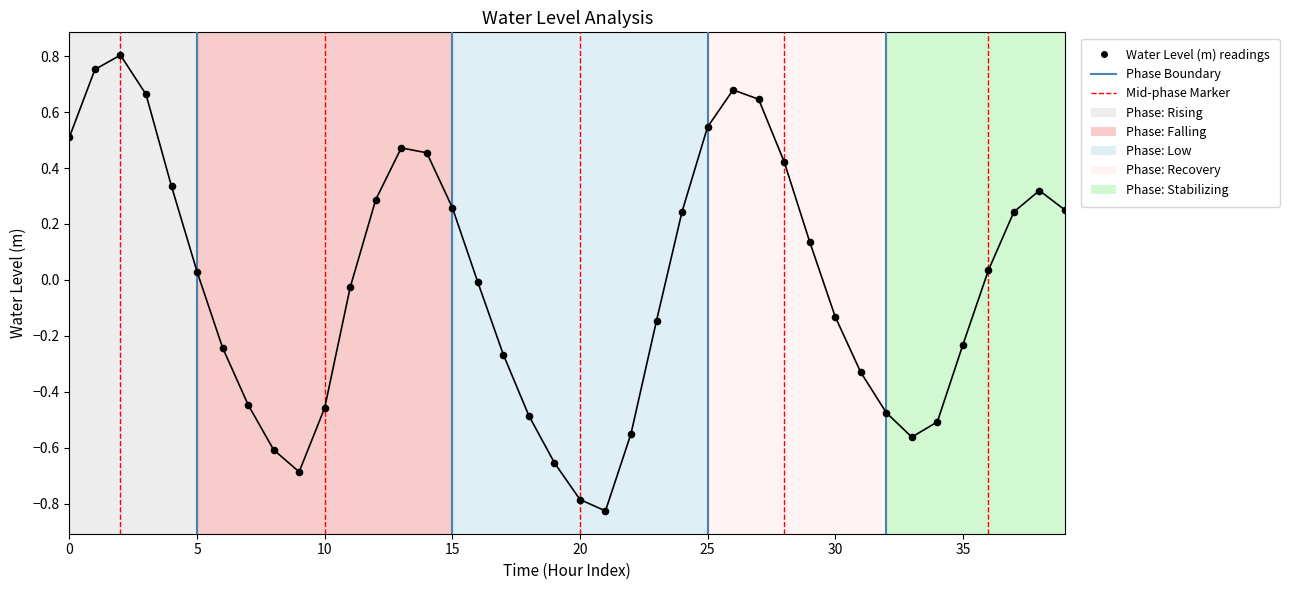

What is the range of Y values (max minus min)?

1.6